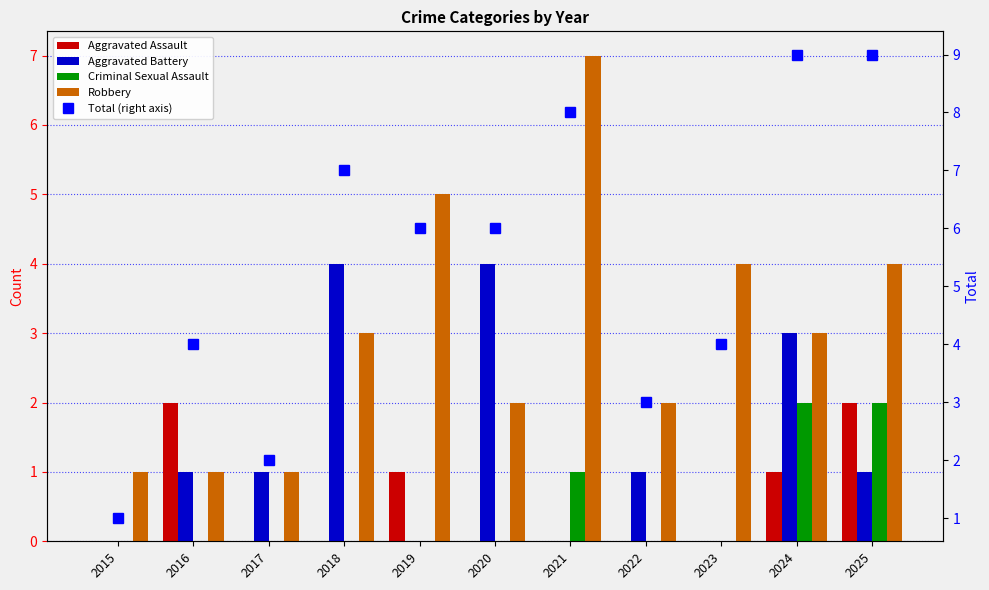

Which series has the widest spread of values?

Total (right axis)